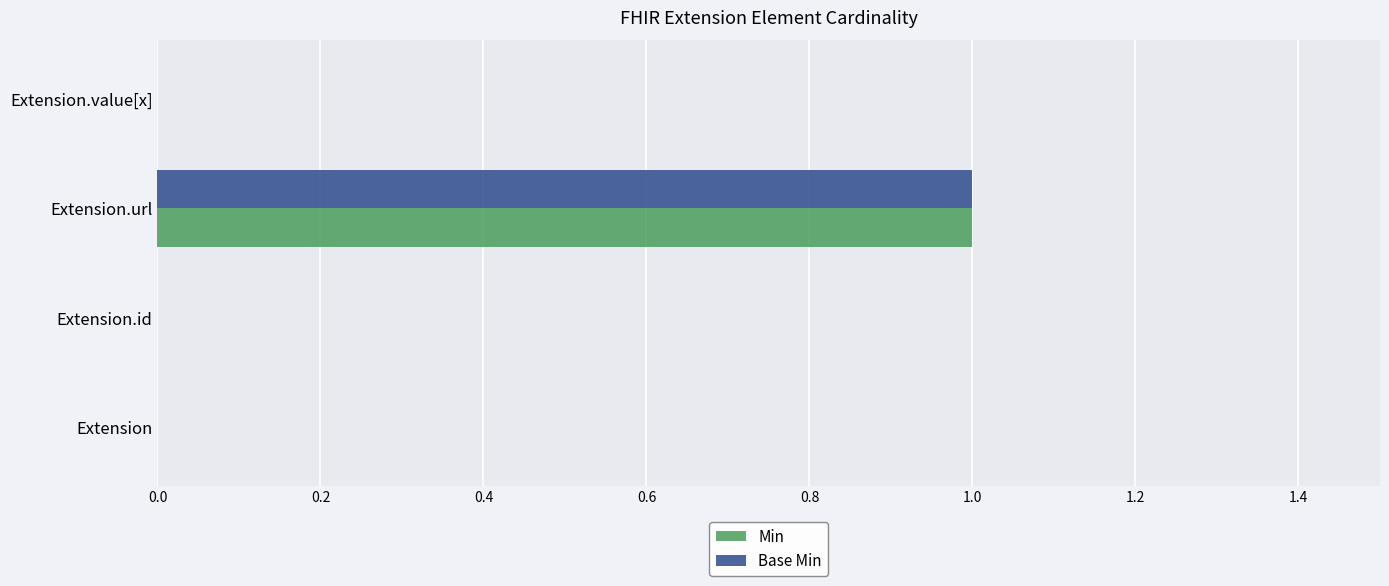

Which label corresponds to the largest value in the chart?

Extension.url